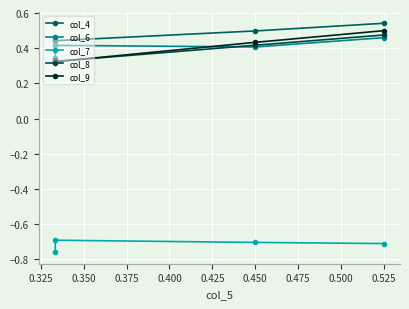

True or false: col_4 has more than 0 interior local peaks.

False